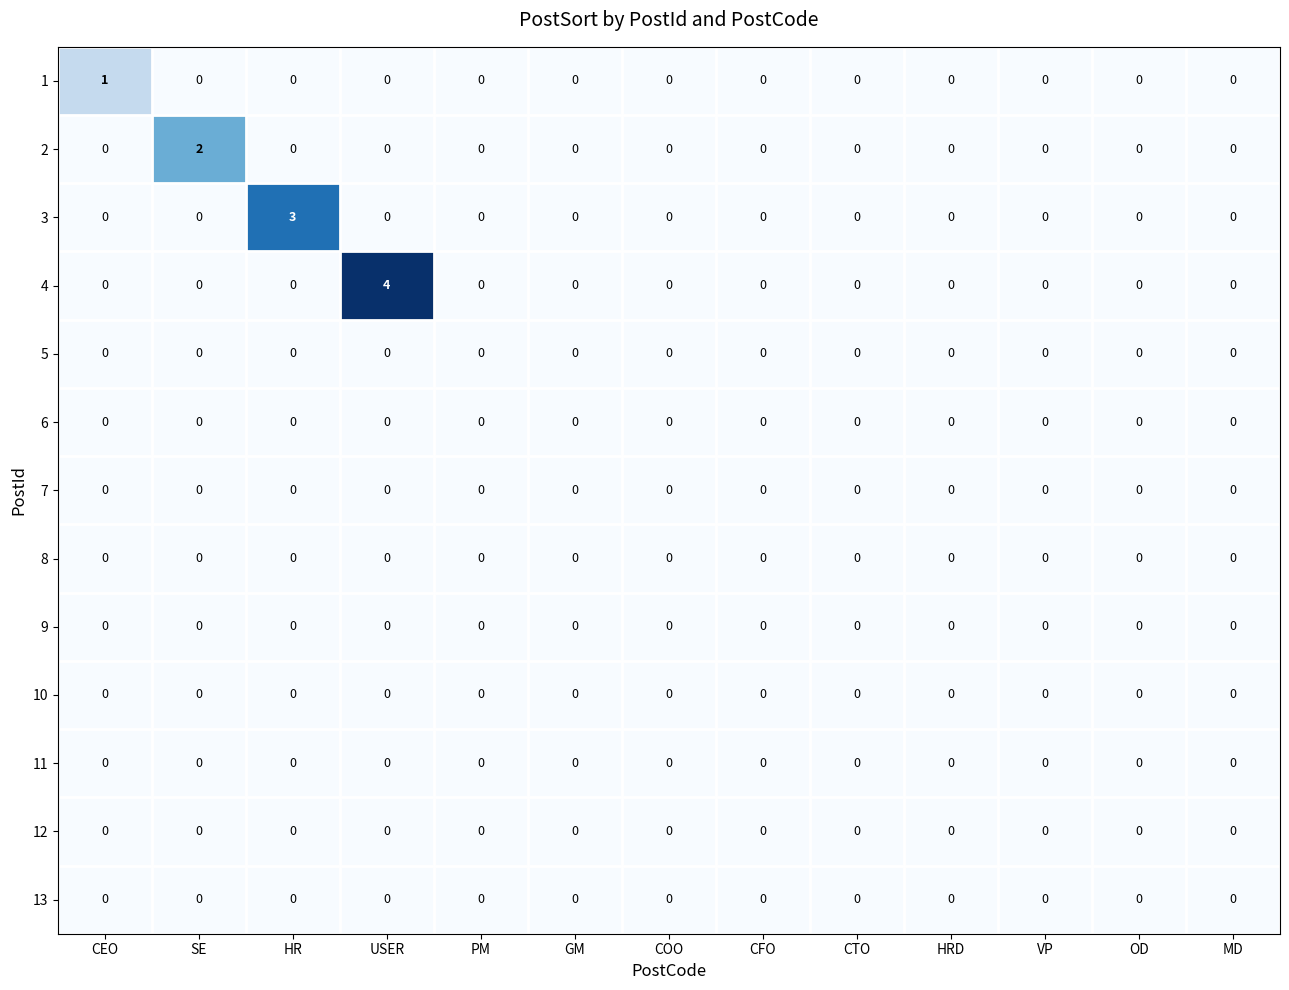

What is the total value across all series at SE?

2